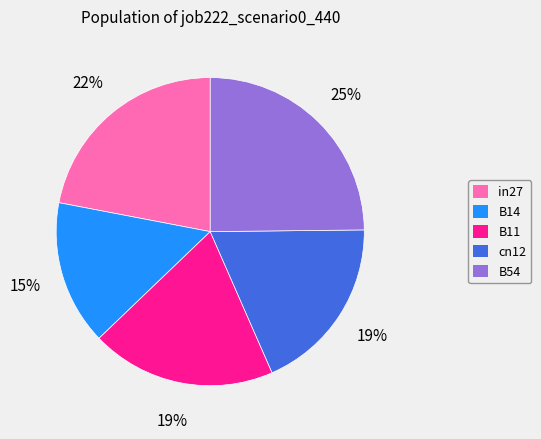

Do B11 and in27 together represent more than half of the pie?

No